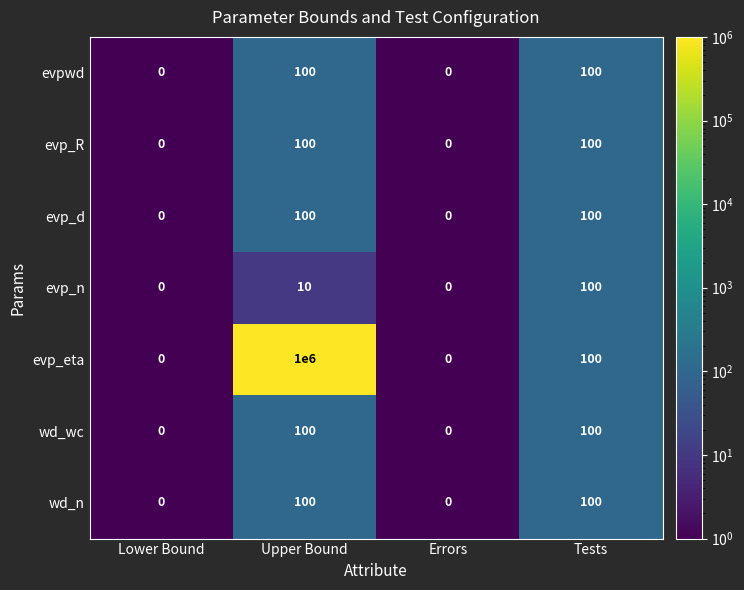

What is the smallest value displayed?

0